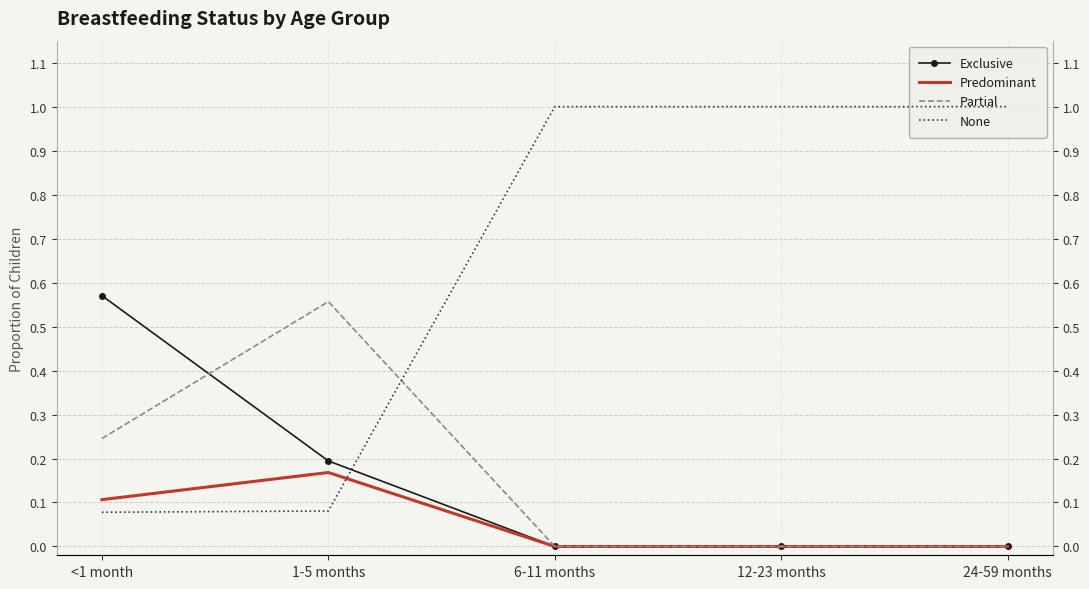

The value of Partial at 24-59 months is 0.0. True or false?

True